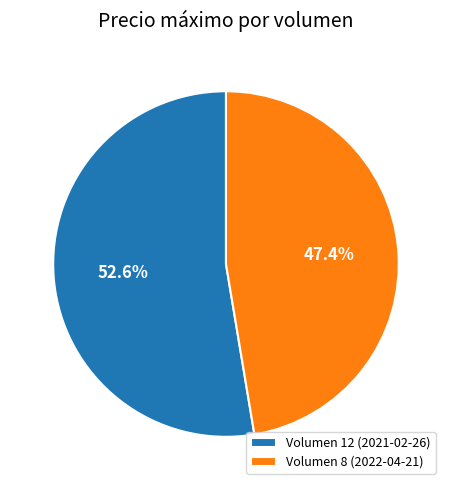

Which has a higher value, Volumen 12 (2021-02-26) or Volumen 8 (2022-04-21)?

Volumen 12 (2021-02-26)